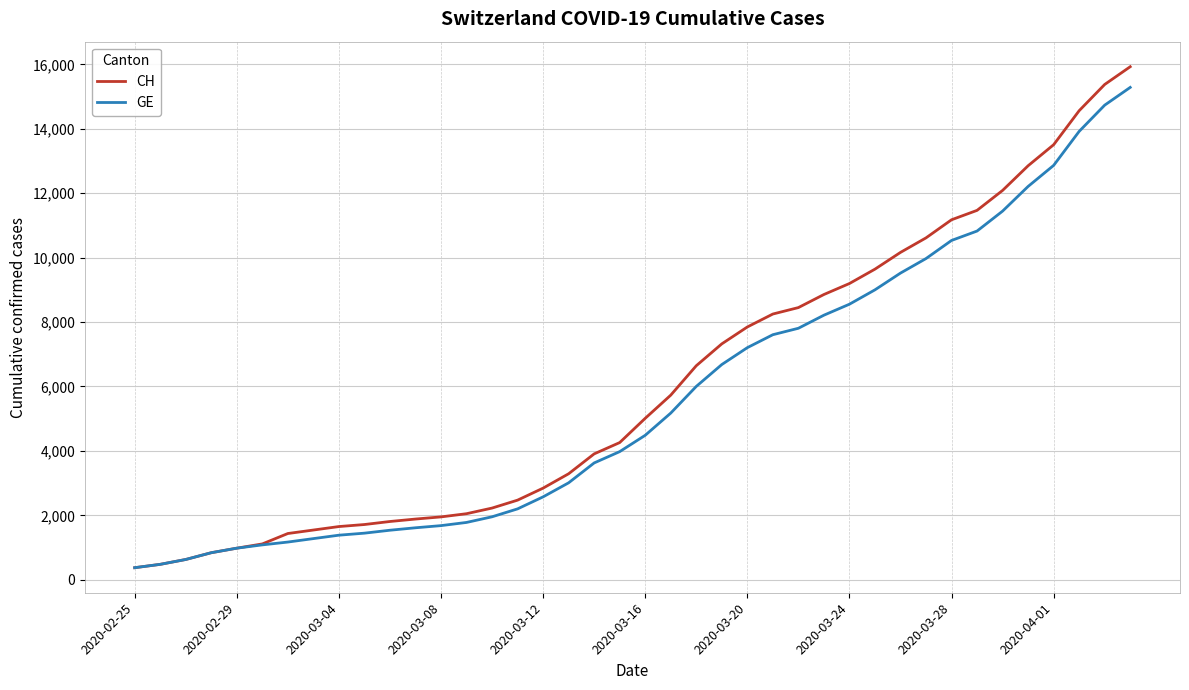

What is the greatest value displayed?

15926